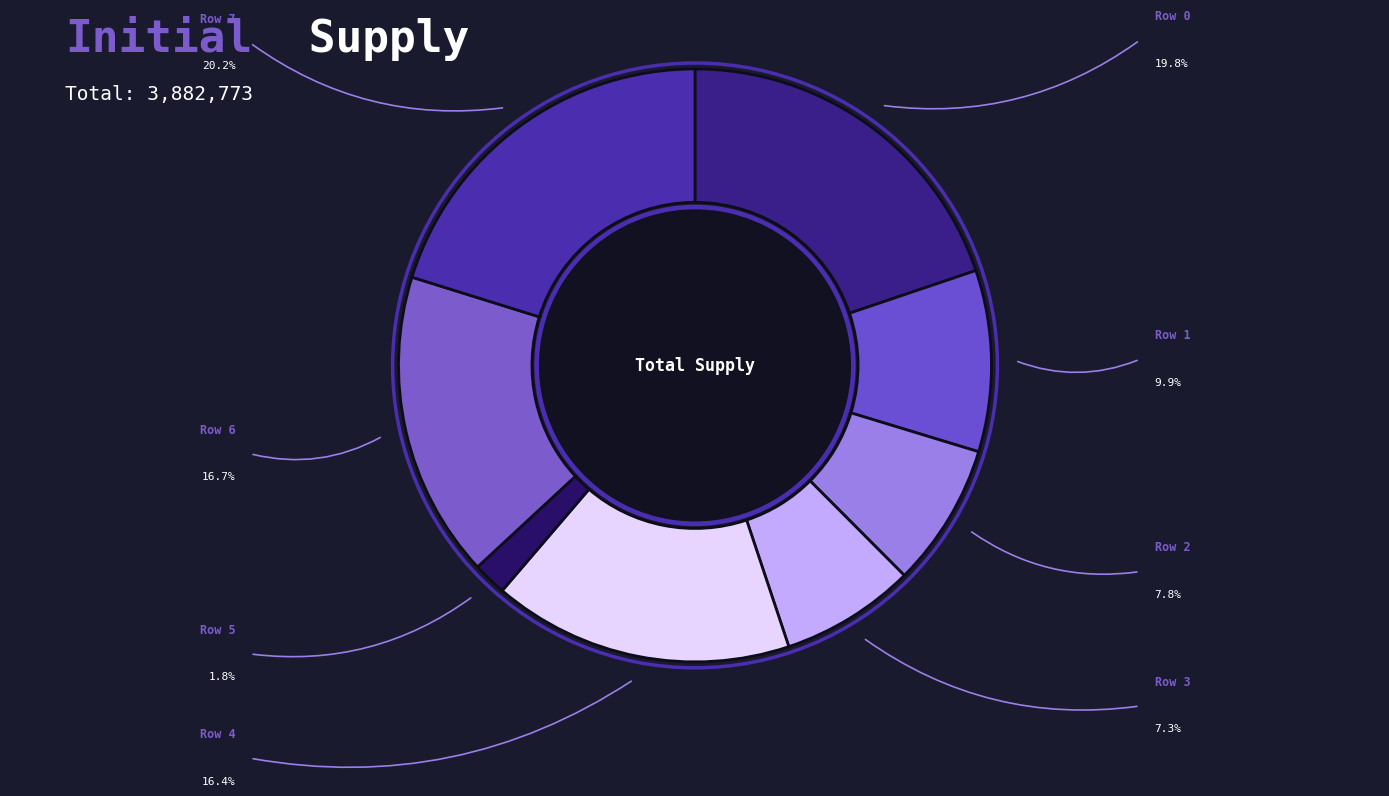

What percentage is the Row 4 slice, to the nearest percent?

16%